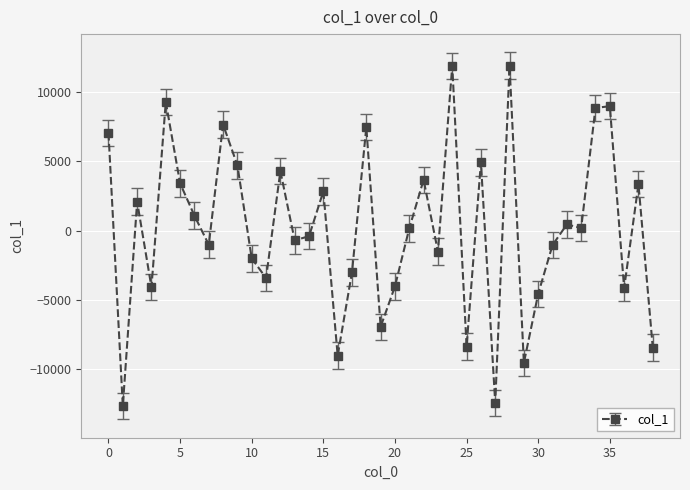

What is the average value?

169.7